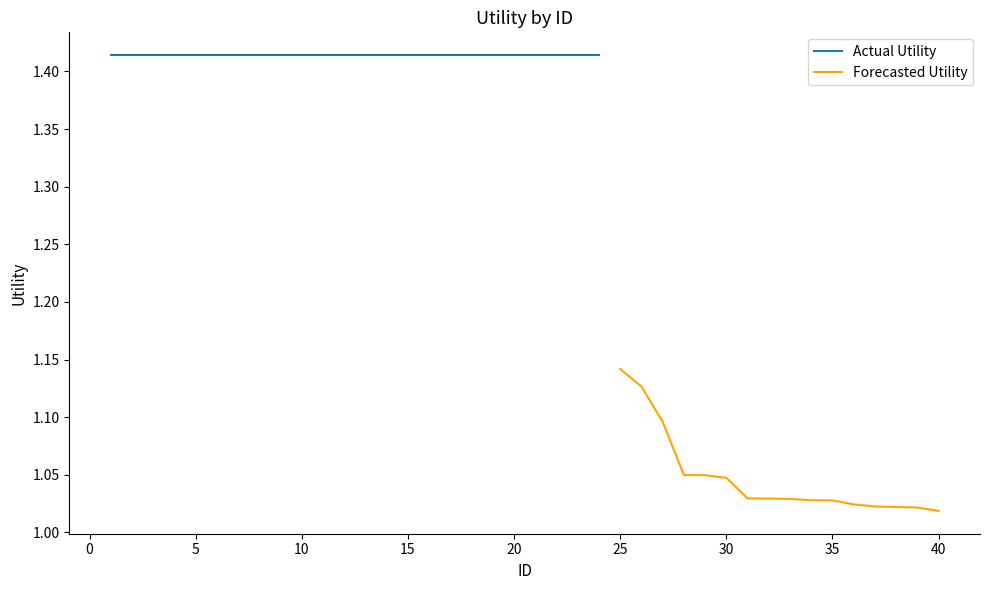

At which category does the chart reach its minimum across all series?

40